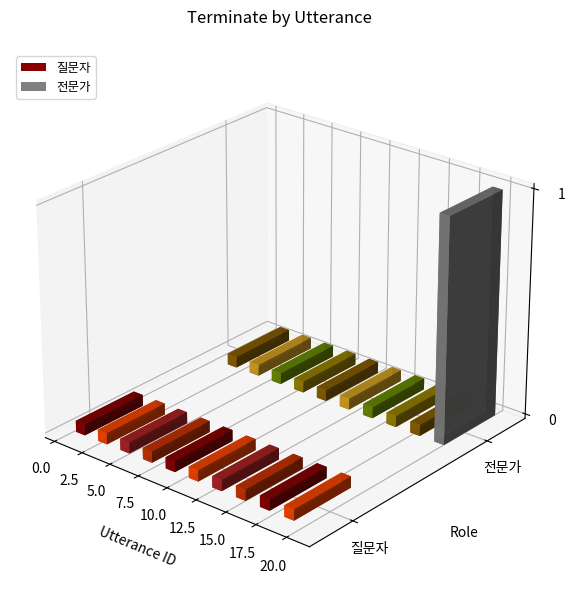

Rank the series by their maximum value, from highest to lowest.

전문가, 질문자